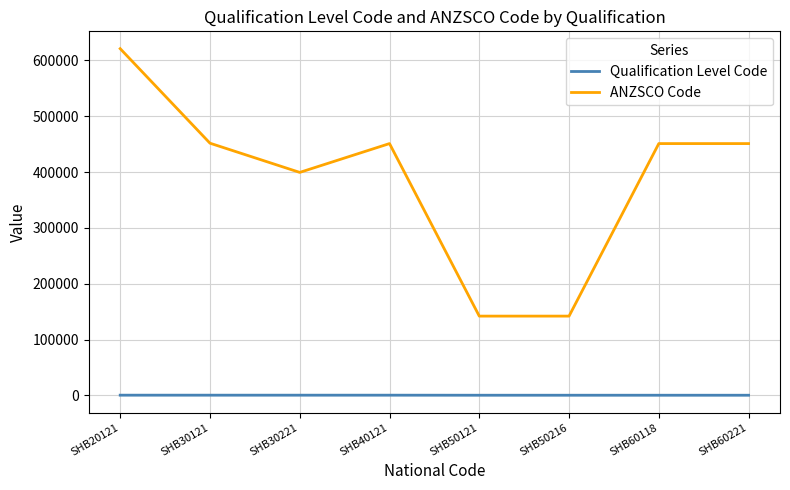

True or false: Qualification Level Code and ANZSCO Code cross at least once.

False